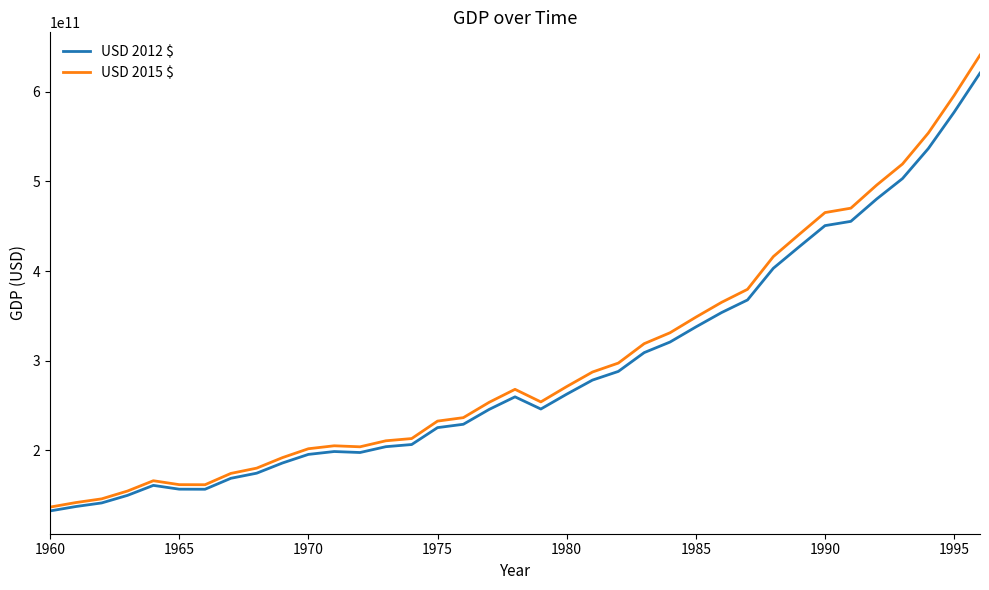

Which series has the largest range (max minus min)?

USD 2015 $